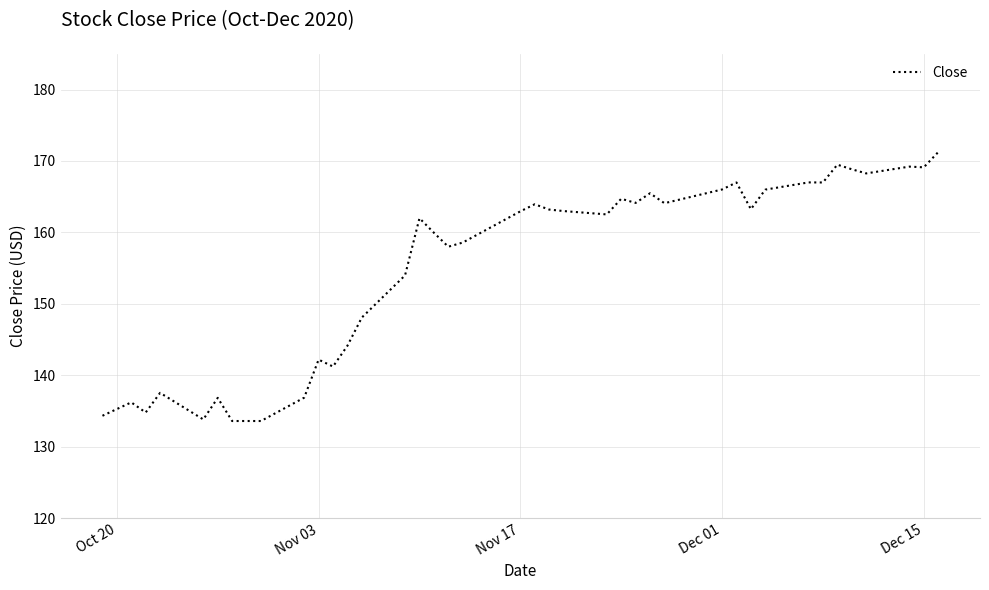

What is the smallest value displayed?

133.6